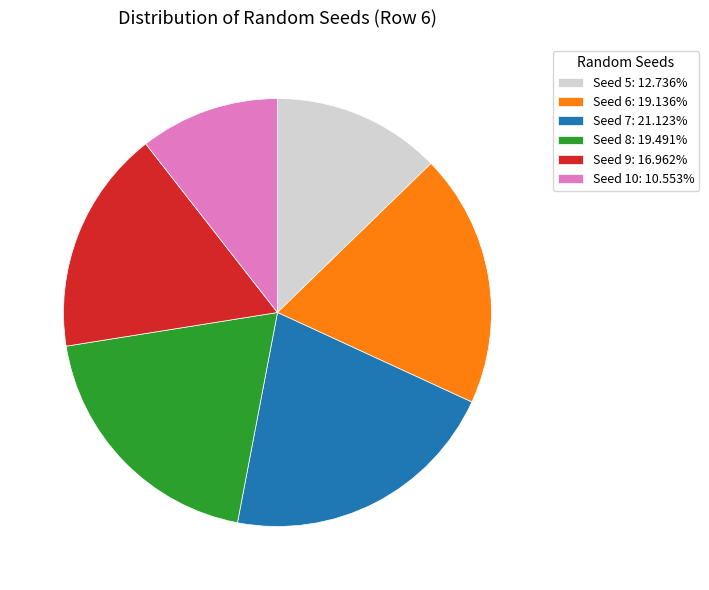

Is Seed 8: 19.491% the majority of the pie?

No